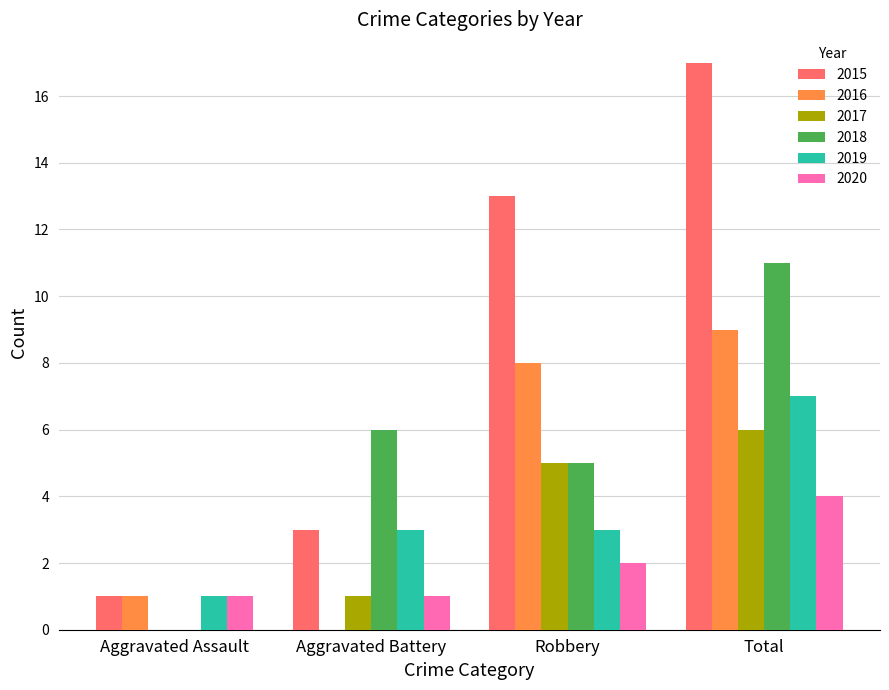

What is the maximum value for 2020?

4